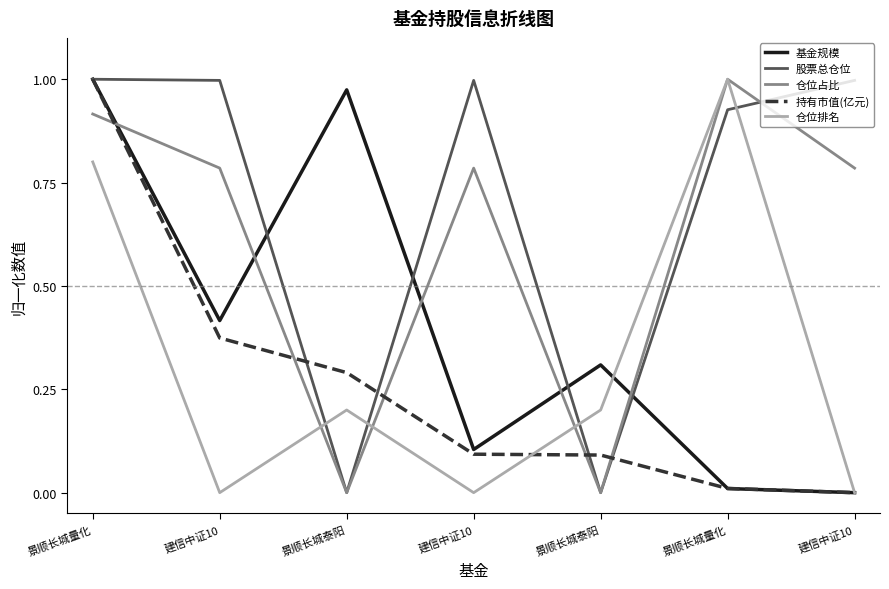

Does the chart have visible grid lines?

No